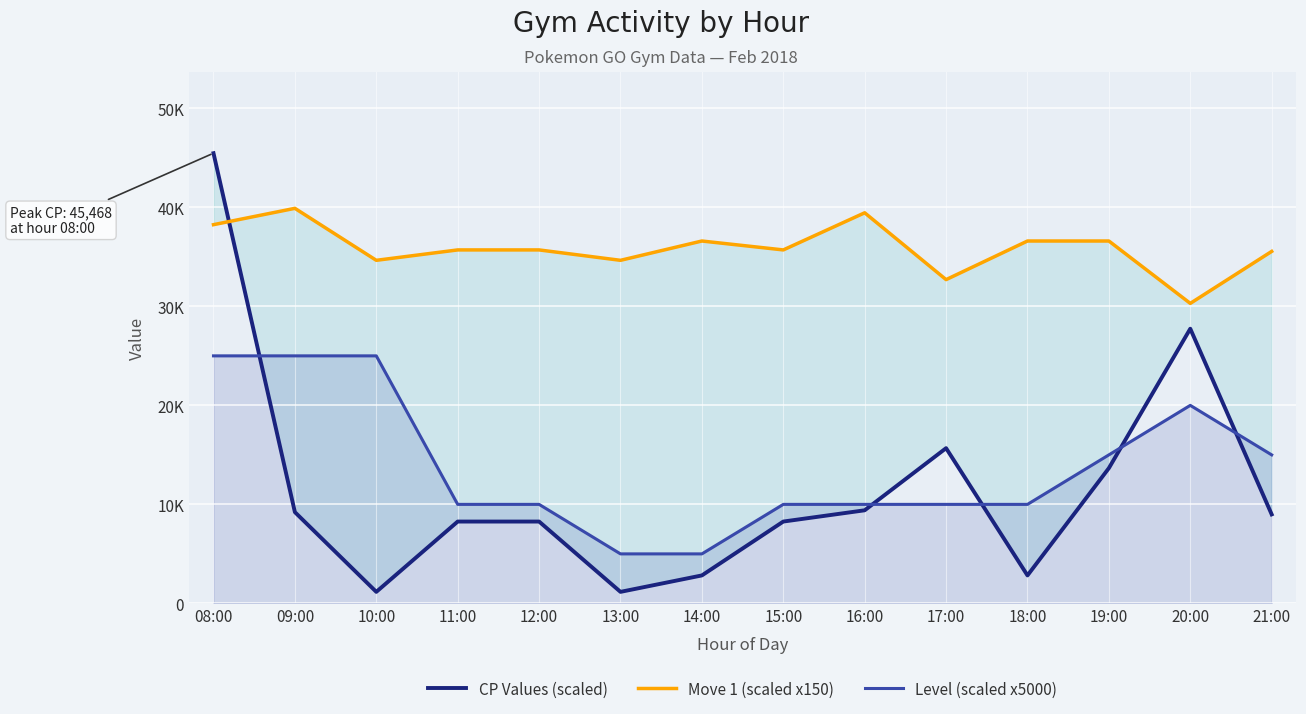

Where do Move 1 (scaled x150) and CP Values (scaled) first cross each other?

08:00 and 09:00